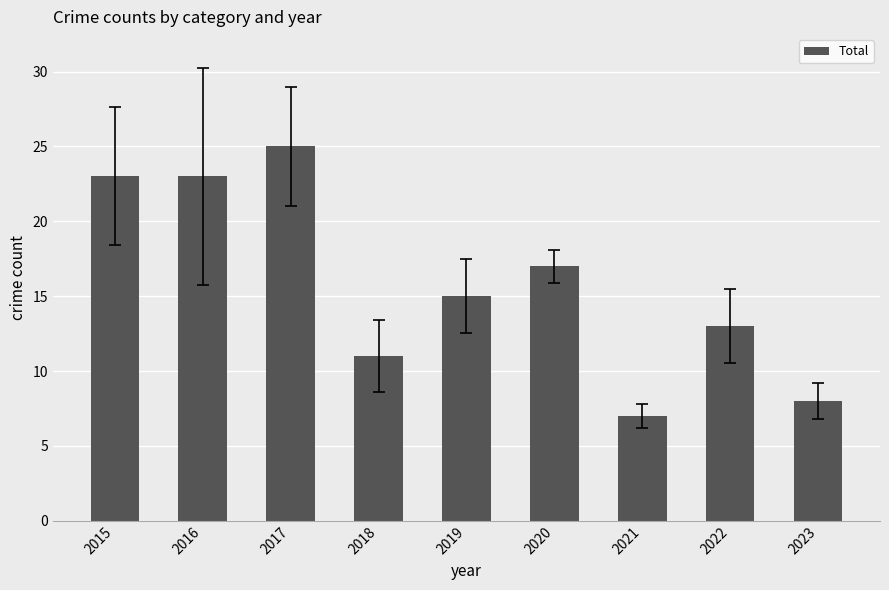

Reading left to right, what are all the values shown in this chart?

2015=23	2016=23	2017=25	2018=11	2019=15	2020=17	2021=7	2022=13	2023=8